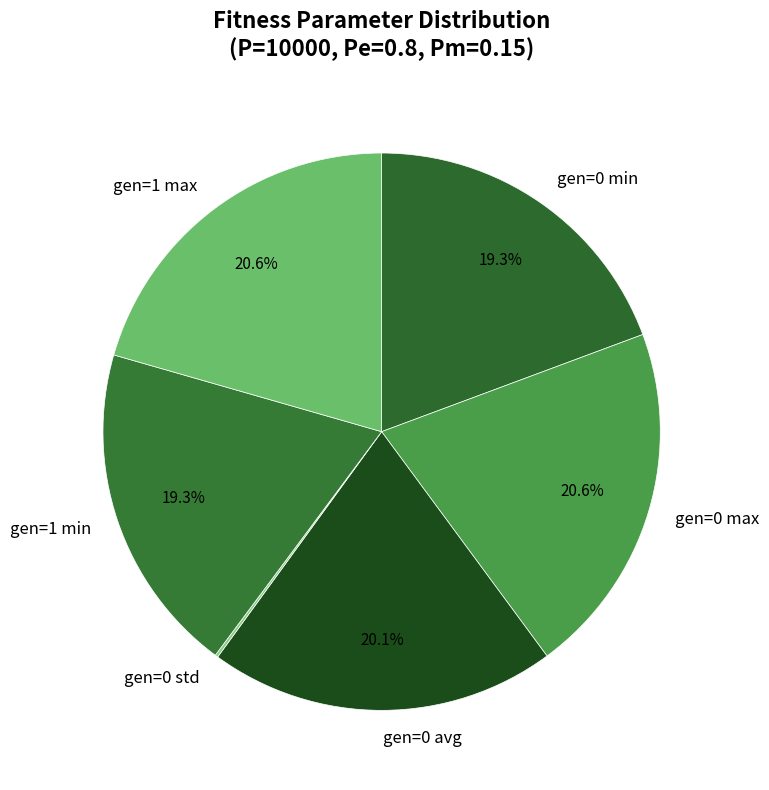

Approximately how many times larger is the value at gen=1 max compared to gen=0 min?

1.1